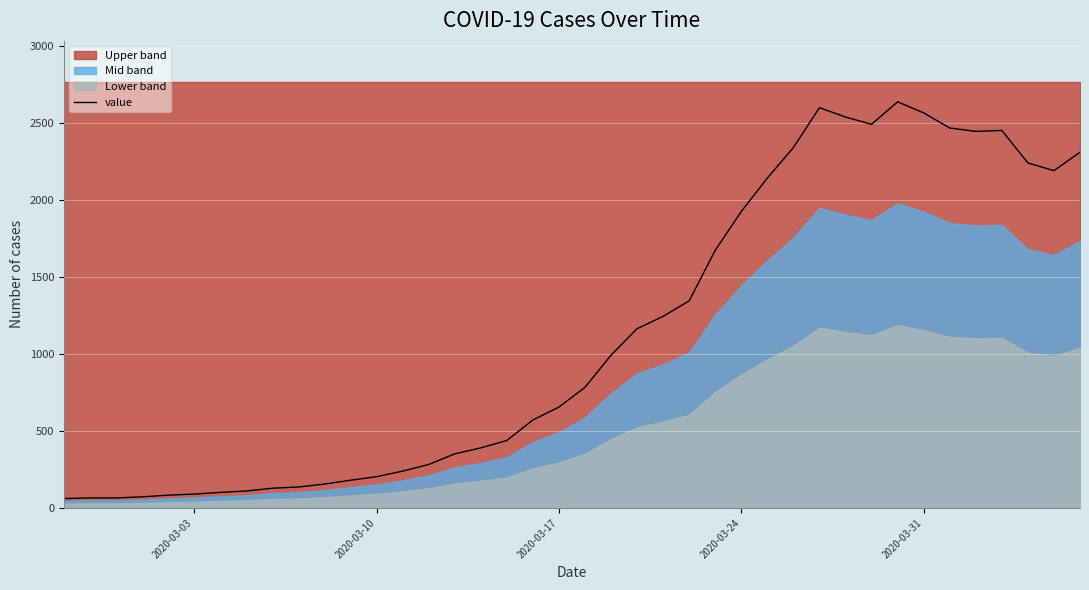

What is the minimum value for value?

61